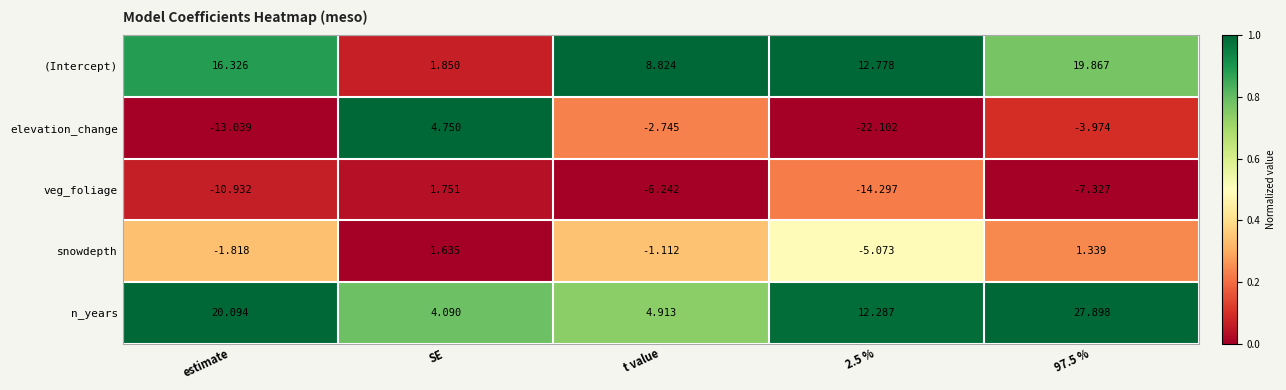

Where does the snowdepth series first go above -1?

SE